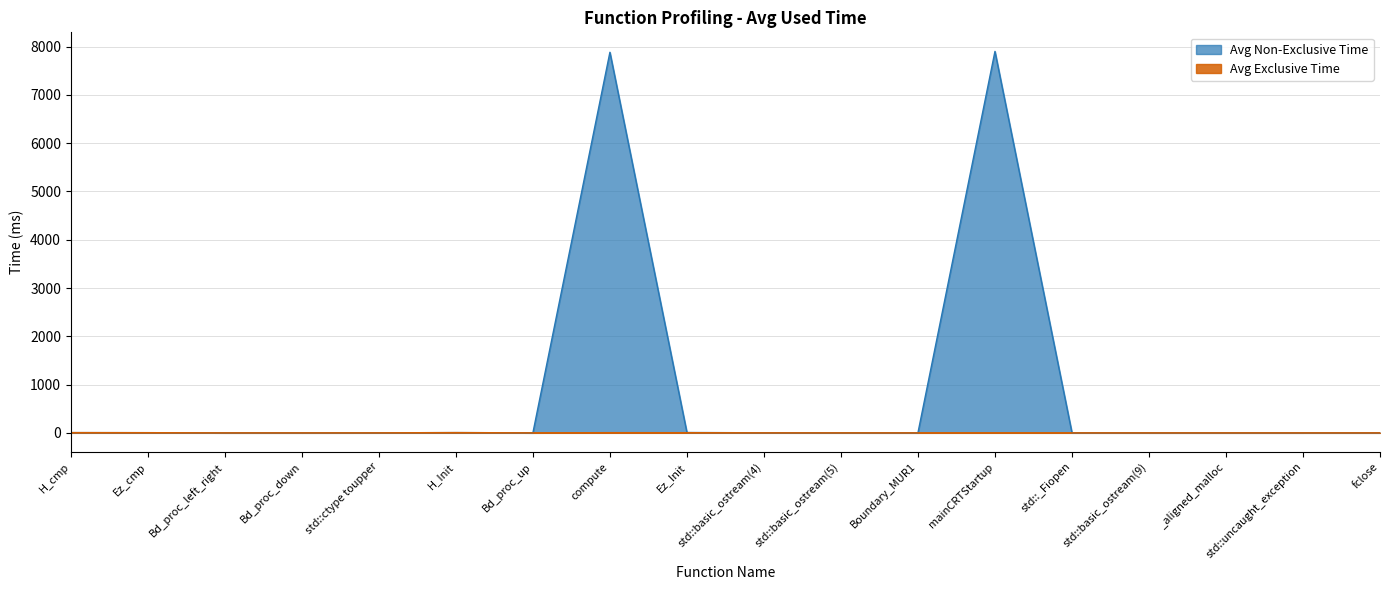

At which label does Avg Exclusive Time reach its minimum?

Bd_proc_up